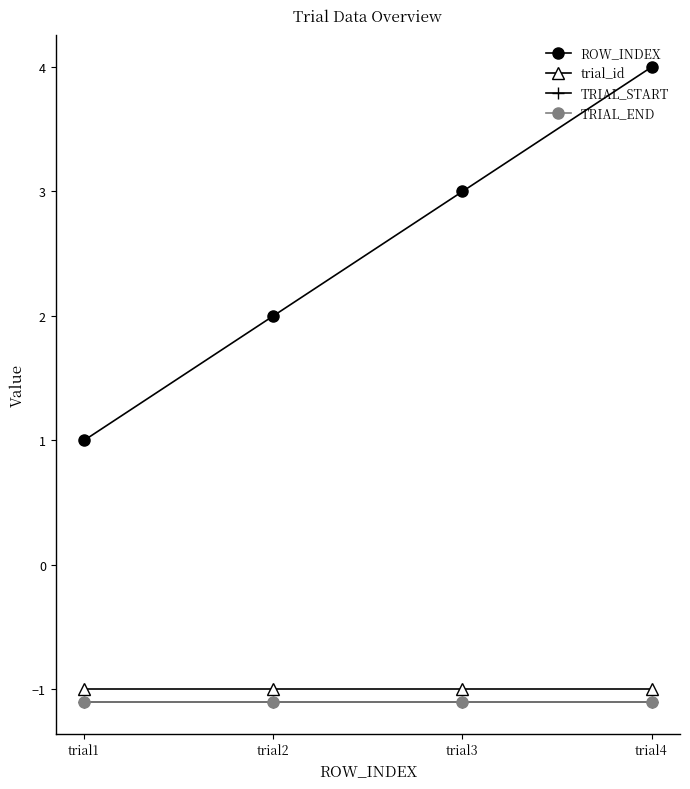

Is the value of TRIAL_END at trial1 greater than the value of TRIAL_START at trial4?

No